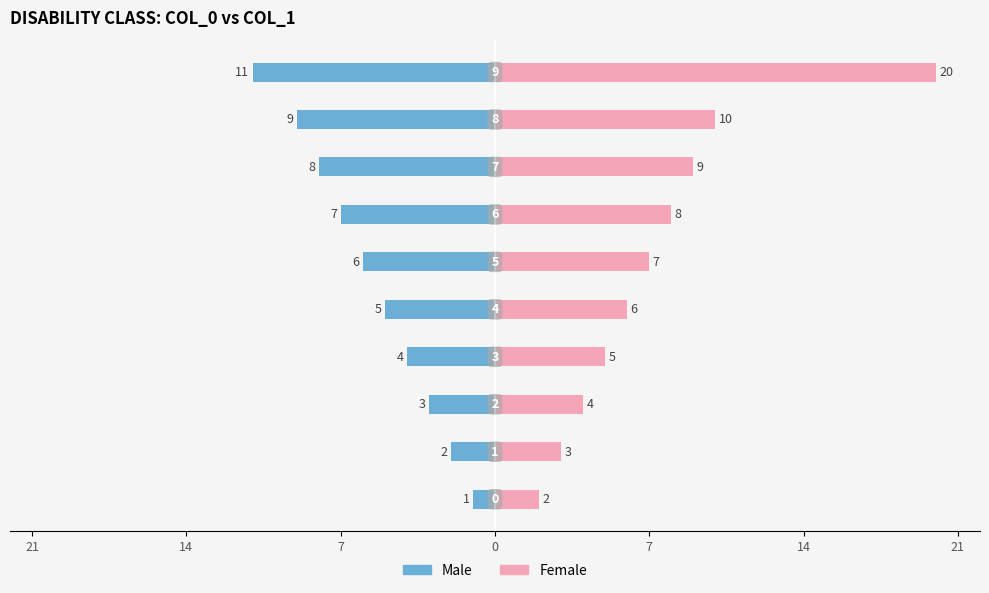

True or false: Male has a value of -4 at 21.

False